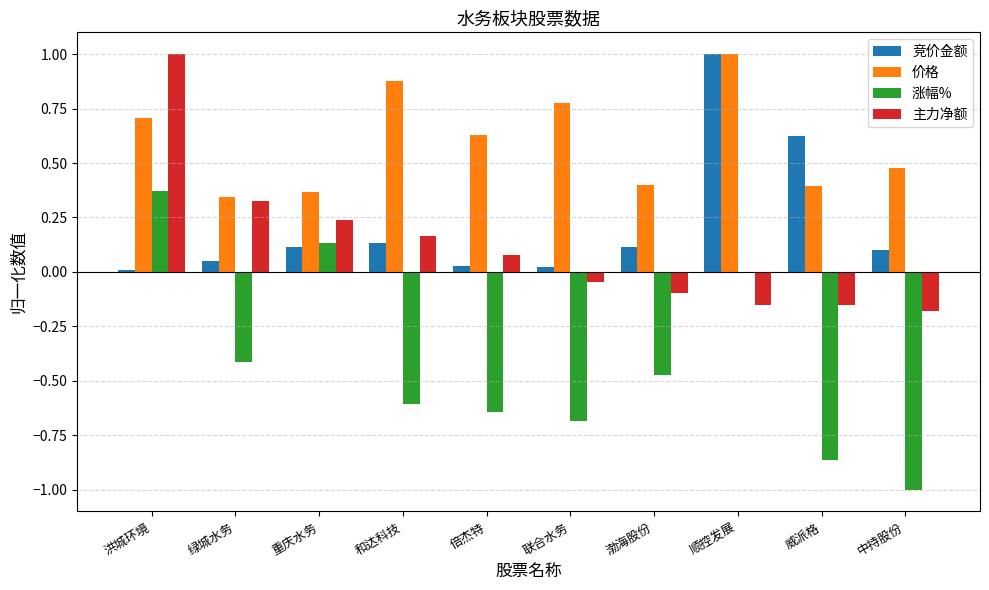

True or false: 涨幅% has a value of -0.6 at 倍杰特.

True